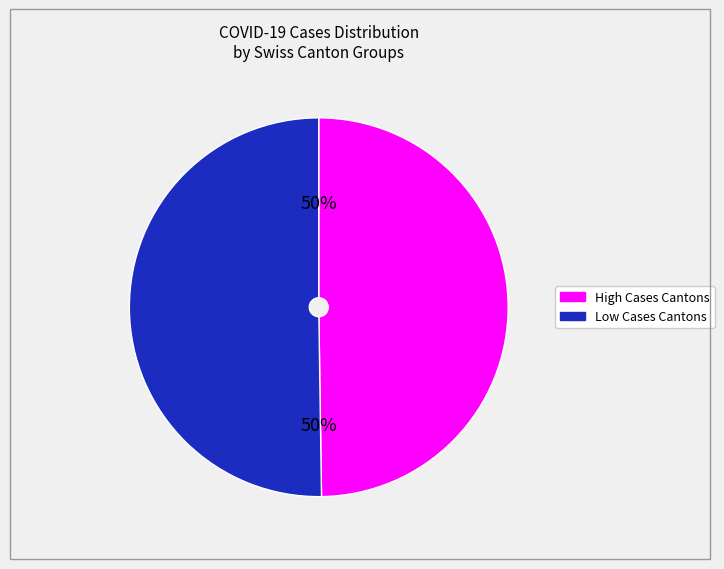

How many slices are in this pie chart?

2